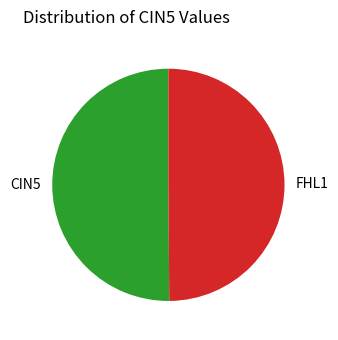

True or false: CIN5 accounts for 50% of the total.

True